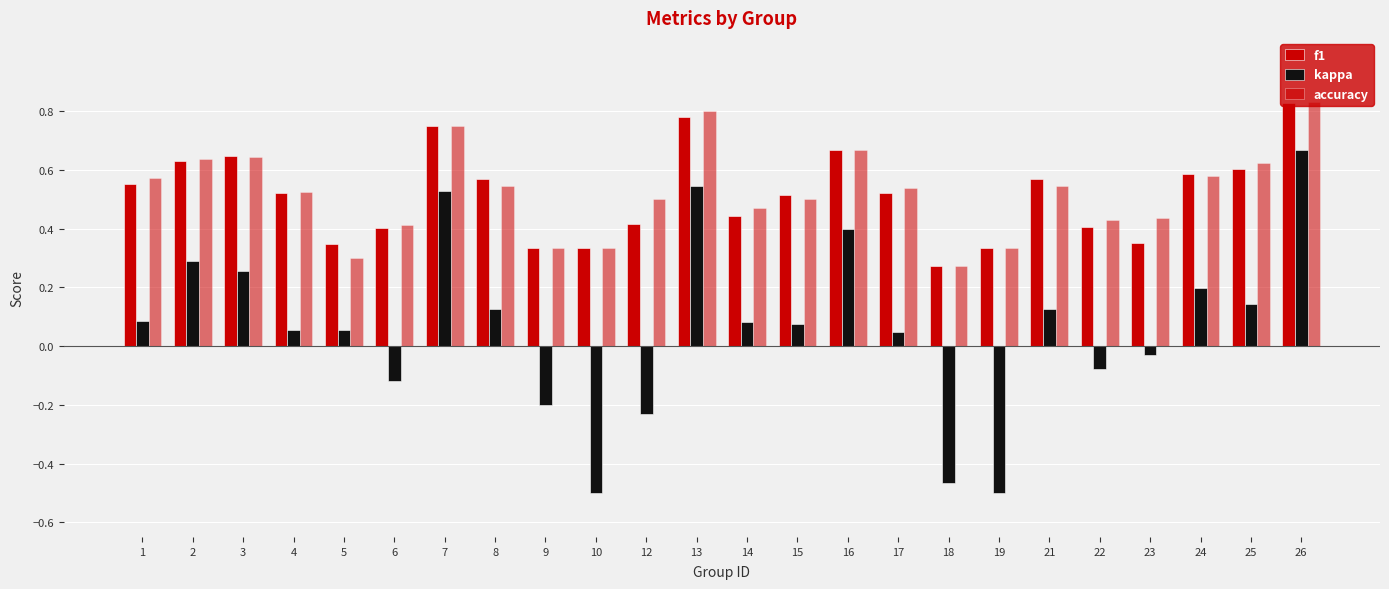

How many groups of bars are there?

24